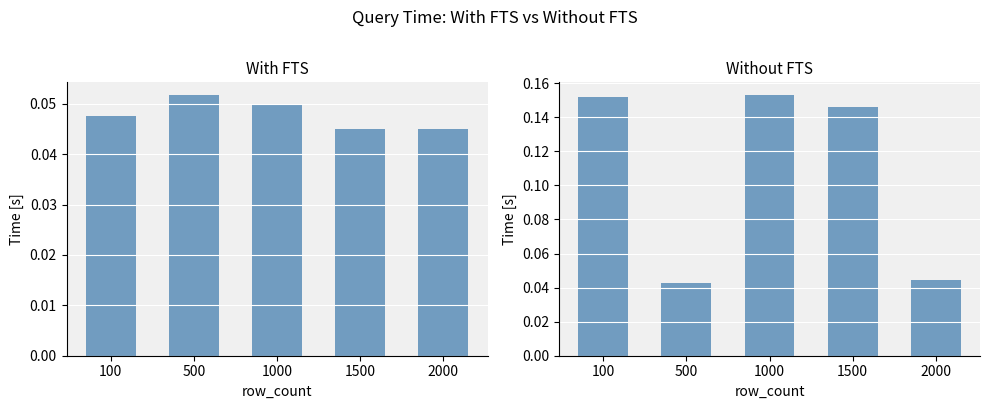

The value of with_fts at 500 is 0.1. True or false?

True